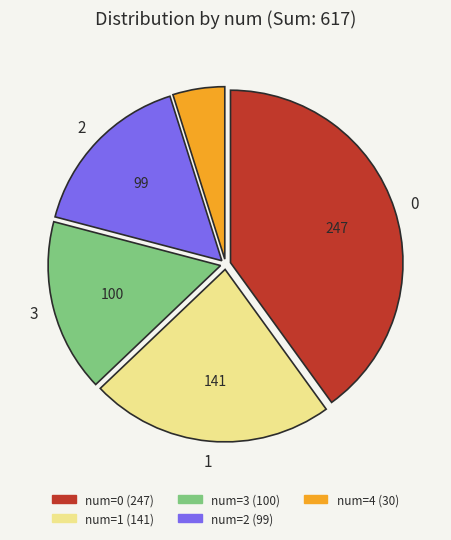

Is there any slice that represents more than half of the pie?

No